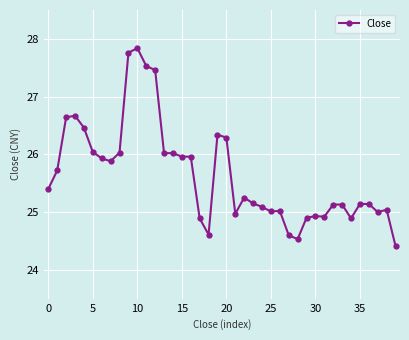

What is the greatest value displayed?

27.8